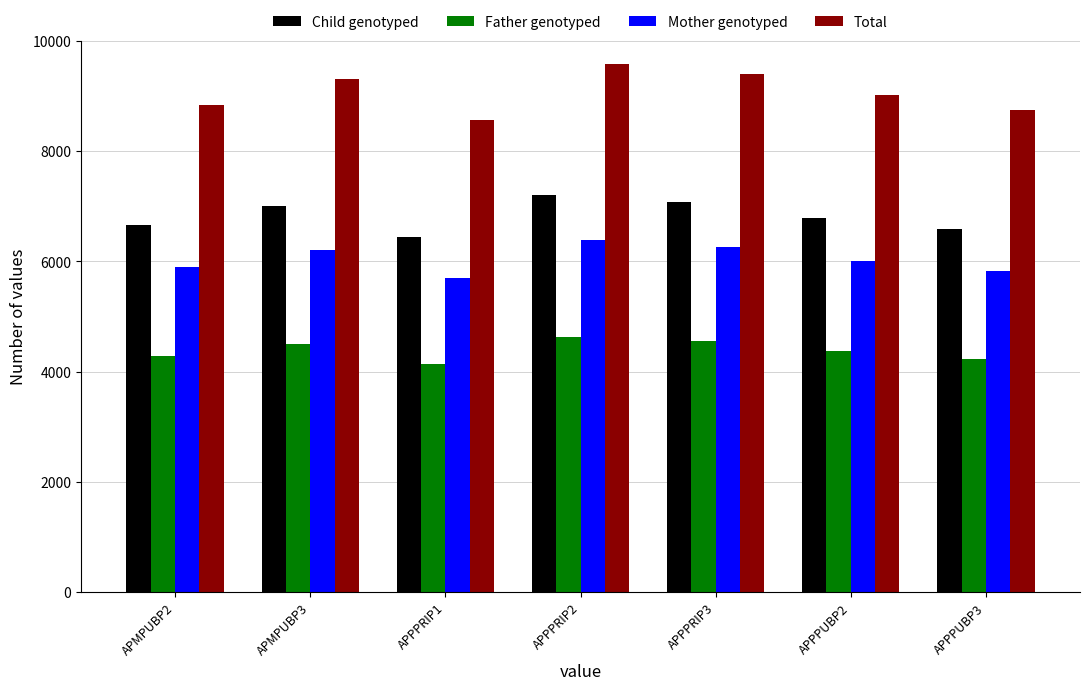

Are the bars horizontal?

No